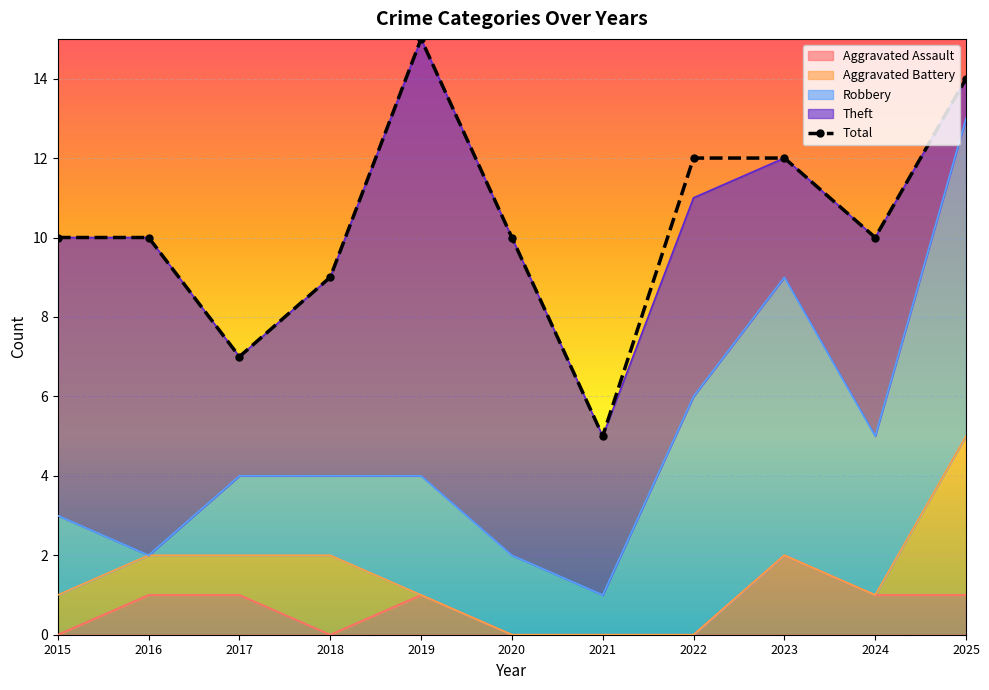

True or false: Robbery has more than 2 points higher than both neighbors.

False